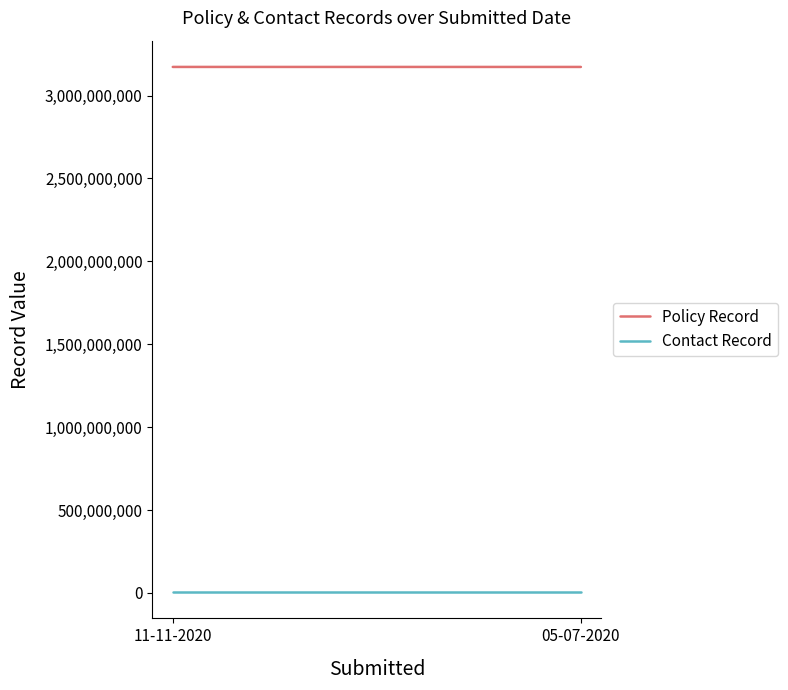

Which series has the widest spread of values?

Policy Record